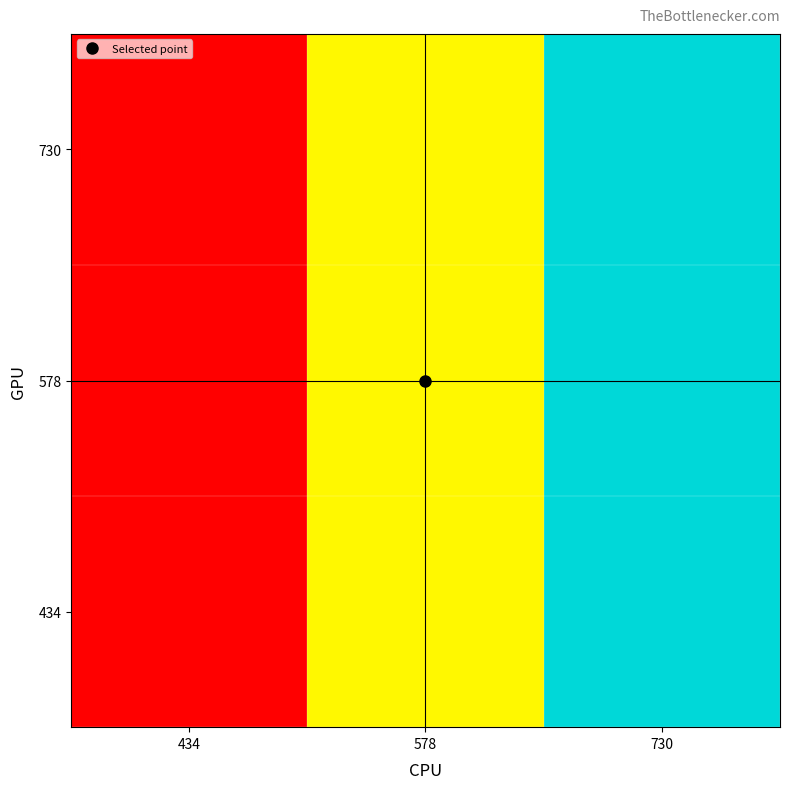

Count the number of data series in this chart.

3